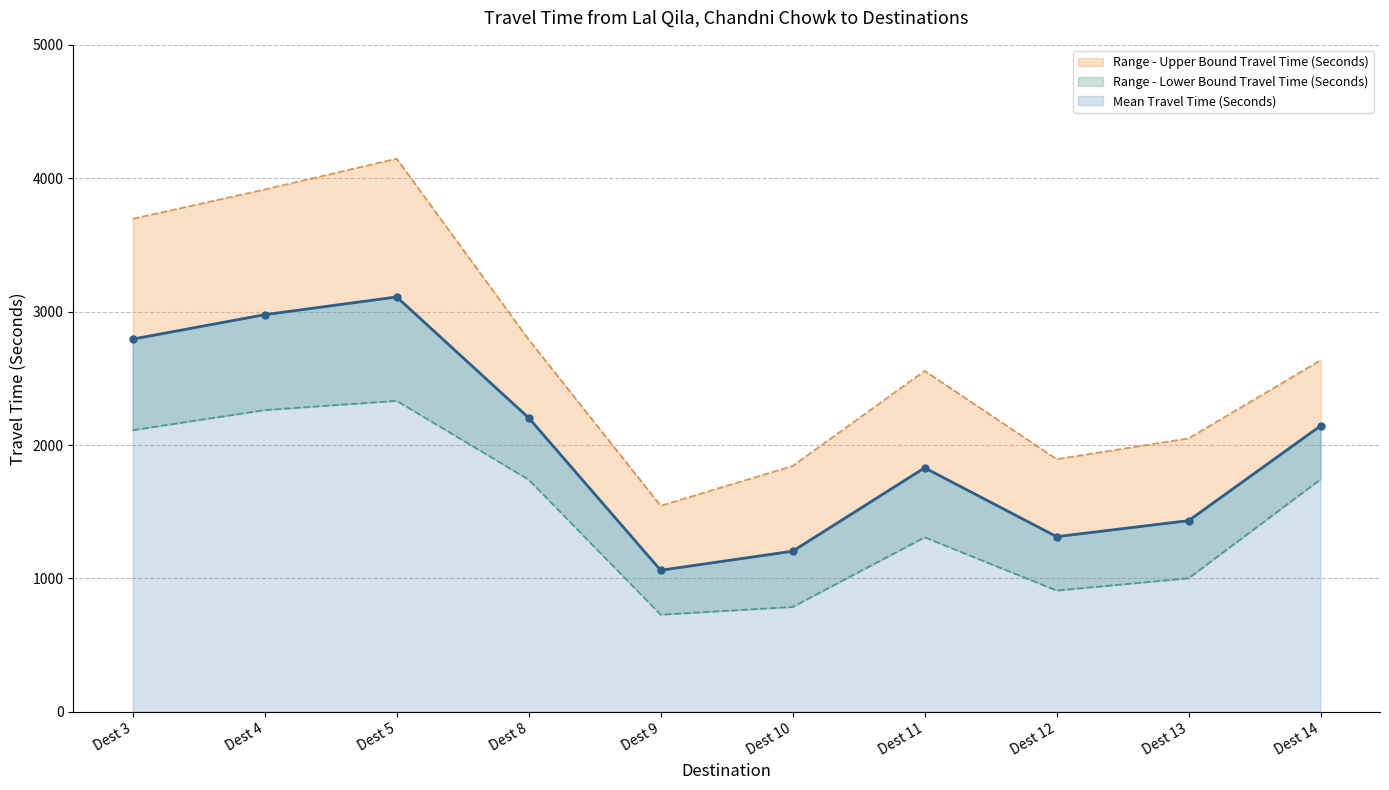

Reading right to left, what are all the values shown in this chart?

mean_travel: 2144	1433	1313	1829	1204	1061	2204	3110	2977	2794
lower_bound: 1743	1001	909	1308	786	728	1740	2331	2262	2111
upper_bound: 2636	2050	1894	2556	1843	1545	2791	4147	3916	3696